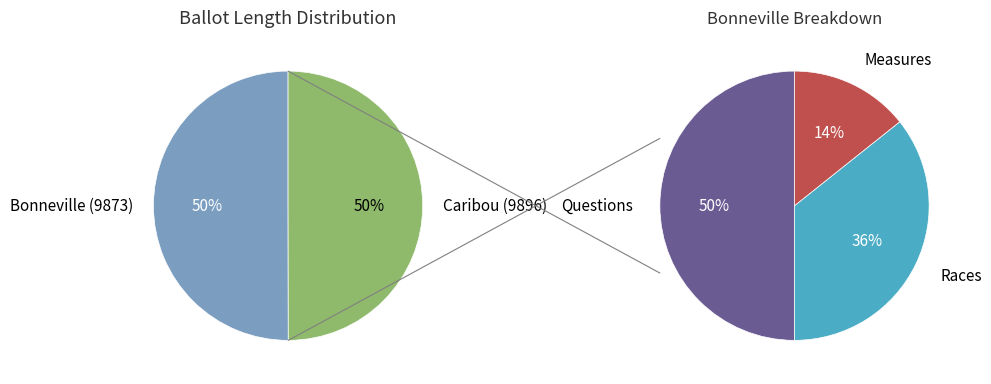

To the nearest percent, what is the average slice percentage?

50%